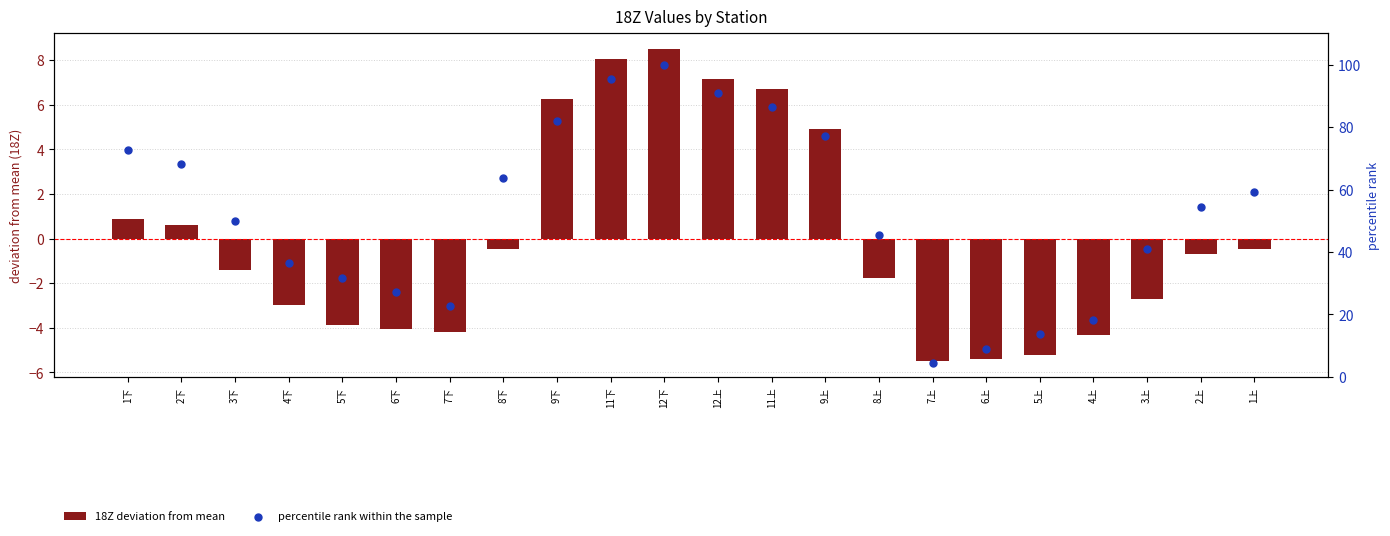

At how many categories does at least one series exceed 86?

4